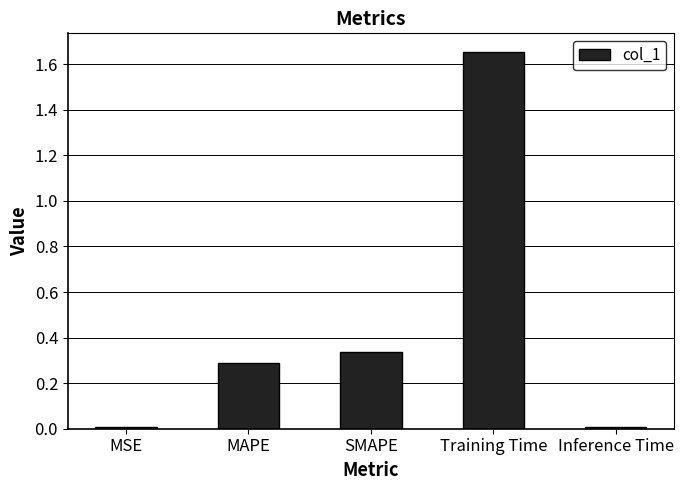

At which category does the chart reach its peak across all series?

Training Time